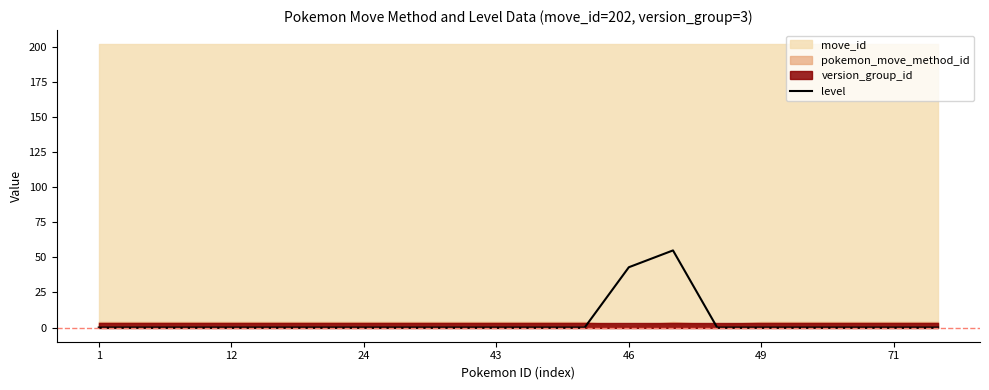

True or false: the data shows -38 at 16.

False